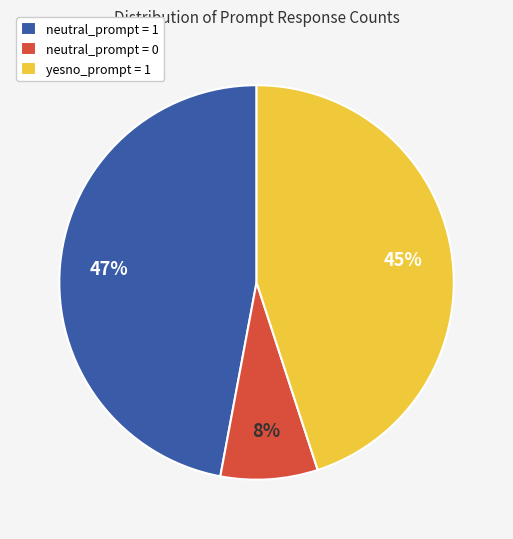

Rank the categories by value from highest to lowest.

neutral_prompt = 1, yesno_prompt = 1, neutral_prompt = 0